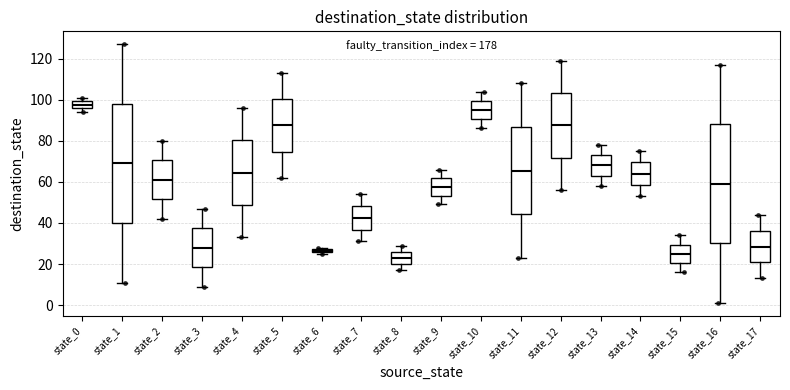

Which box has the highest median line?

state_0